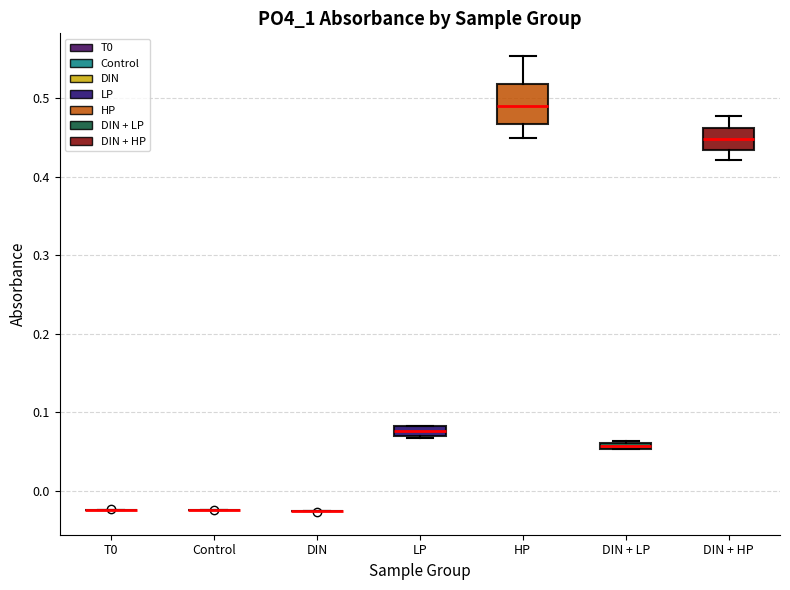

Which box is the tallest, from its lower edge to its upper edge?

HP